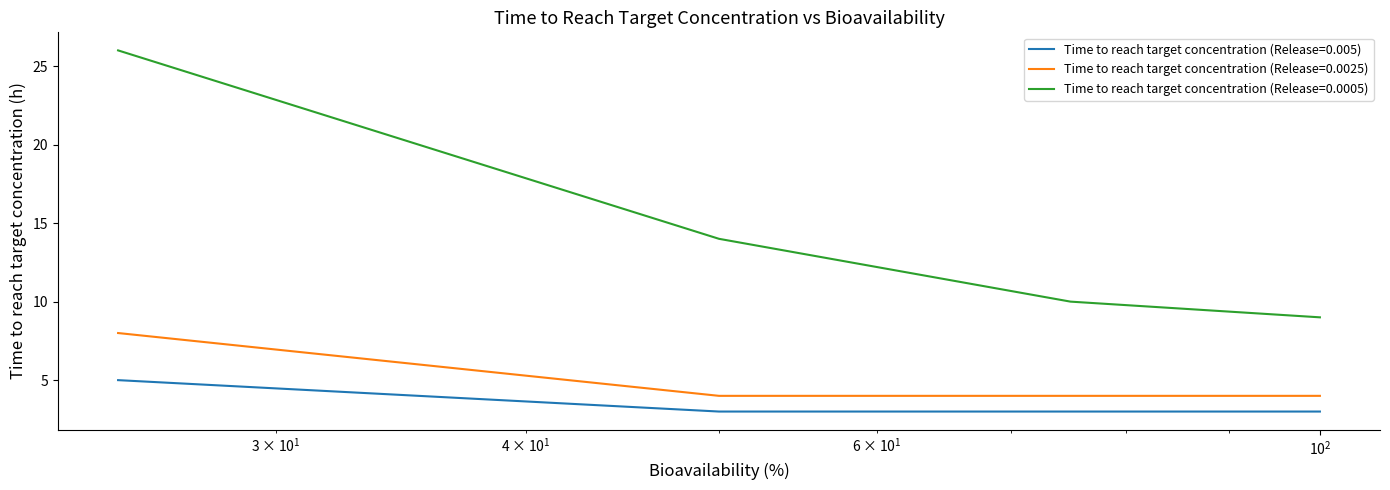

What is the difference between the second highest and minimum values in the Time to reach target concentration (Release=0.0005) series?

5